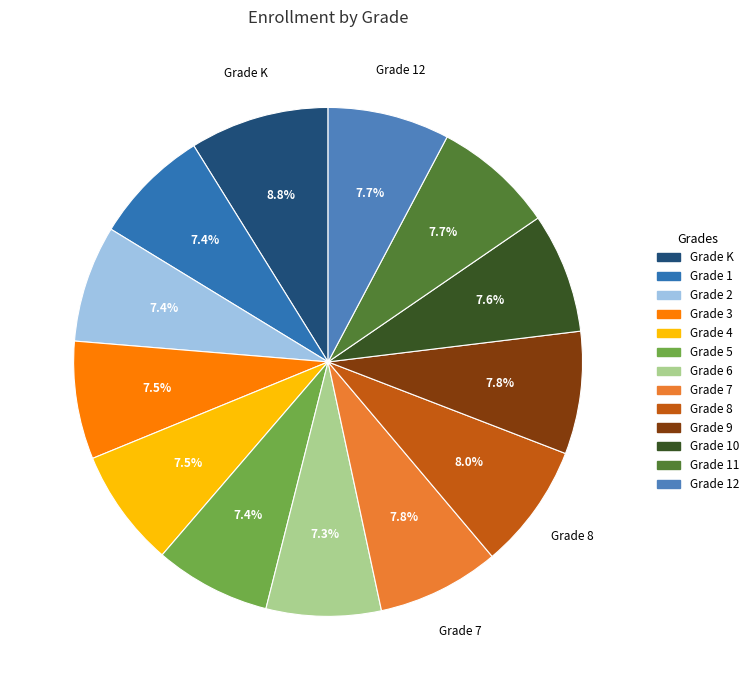

How many slices are in this pie chart?

13